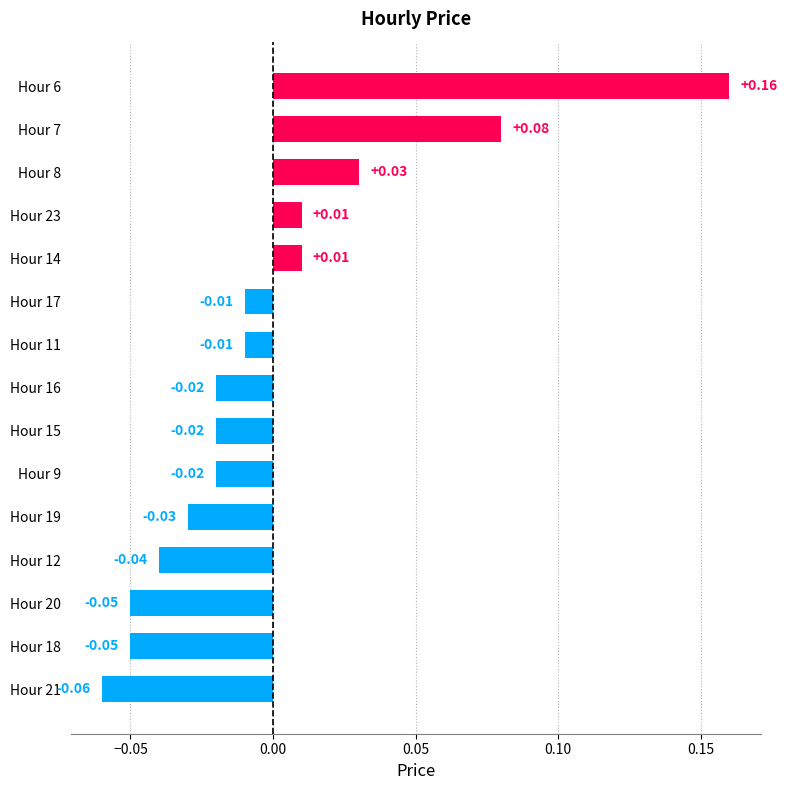

Between Hour 23 and Hour 8, which is larger?

Hour 8